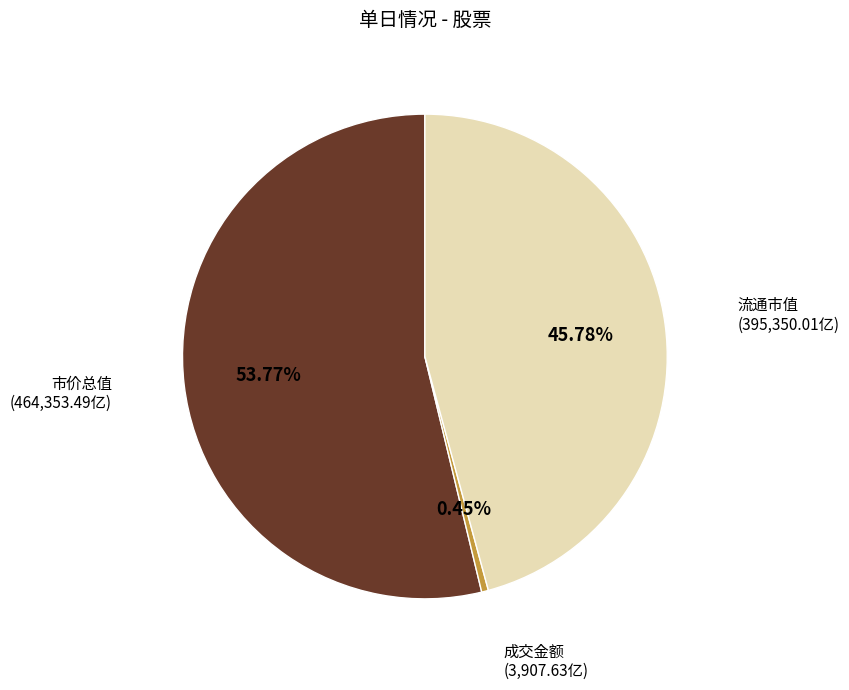

Is there a majority slice in this chart?

Yes